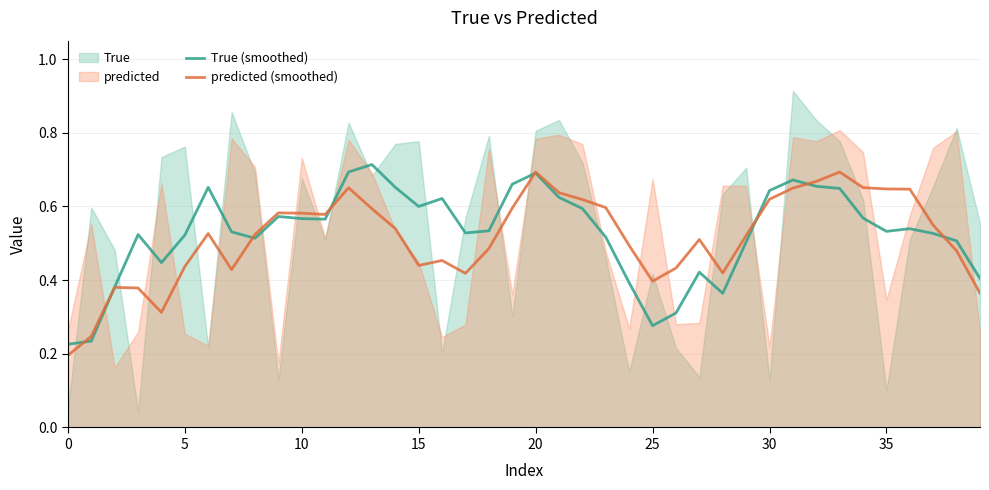

The value of predicted (smoothed) at 0 is 0.1. True or false?

False